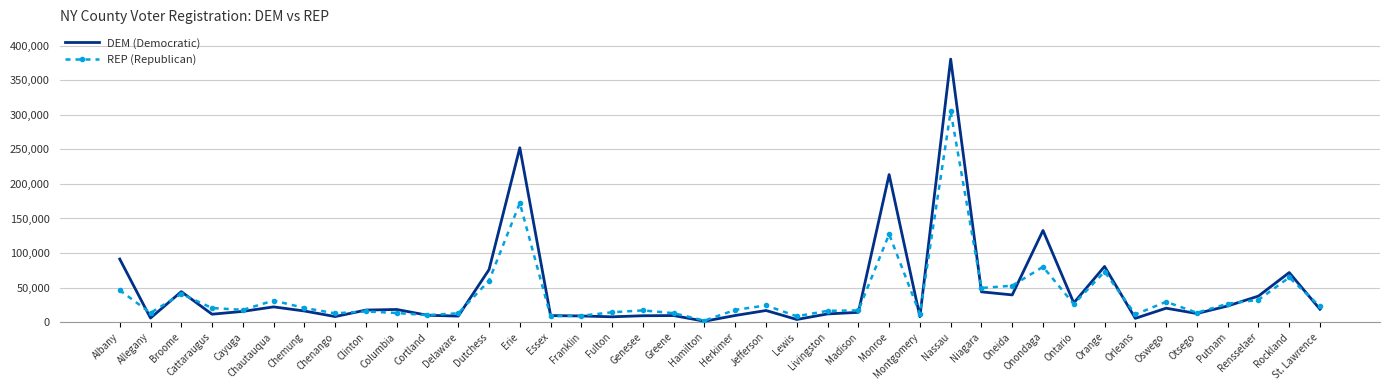

True or false: REP (Republican) has a value of 12794 at Greene.

True